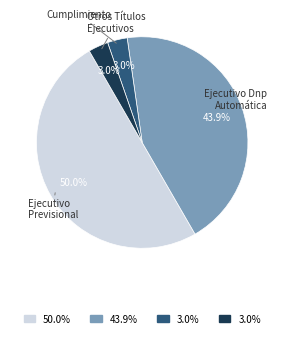

Is there any slice that represents more than half of the pie?

No